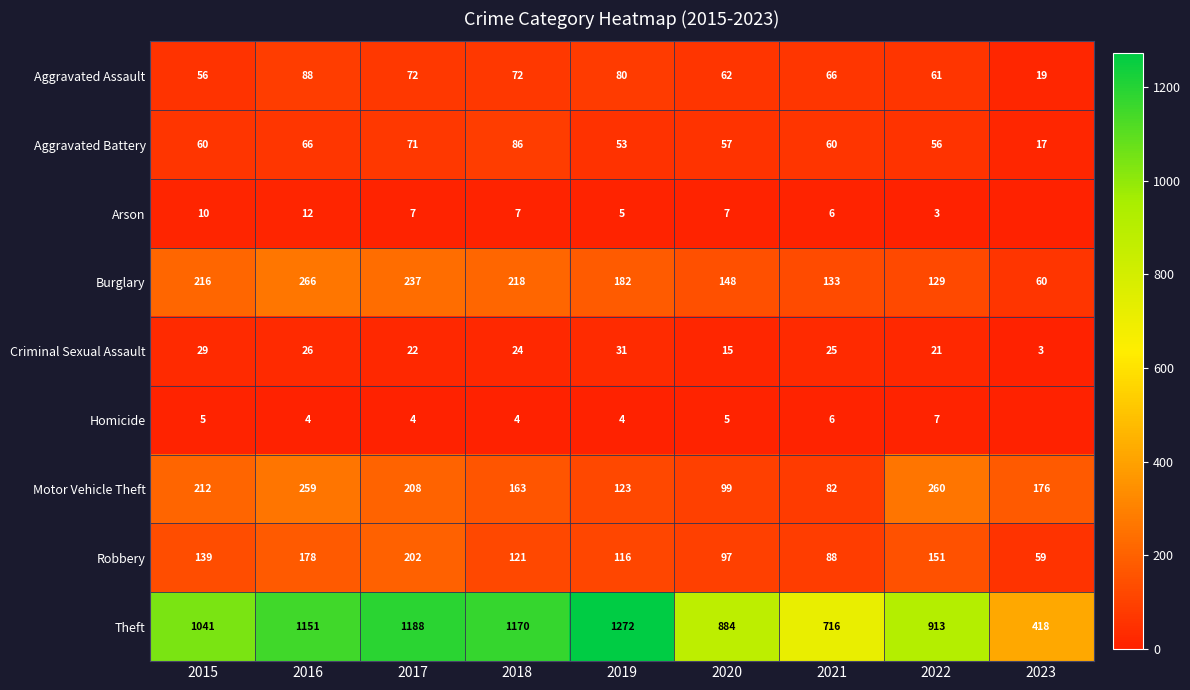

Which series changed the most between 2019 and 2022?

Theft